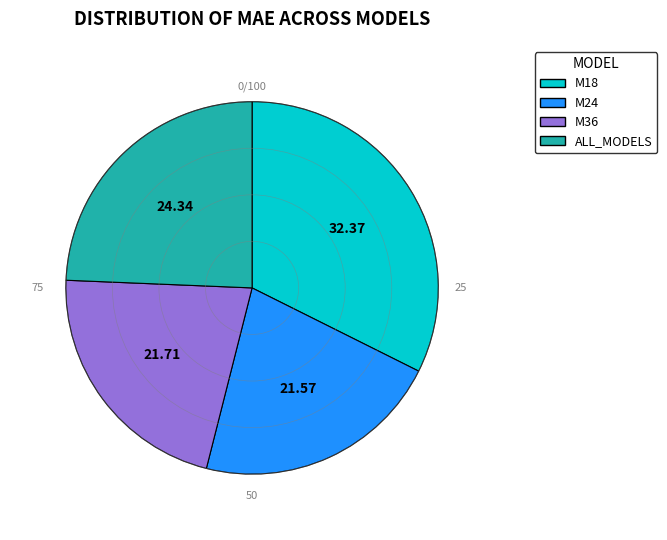

True or false: ALL_MODELS accounts for 32% of the total.

False